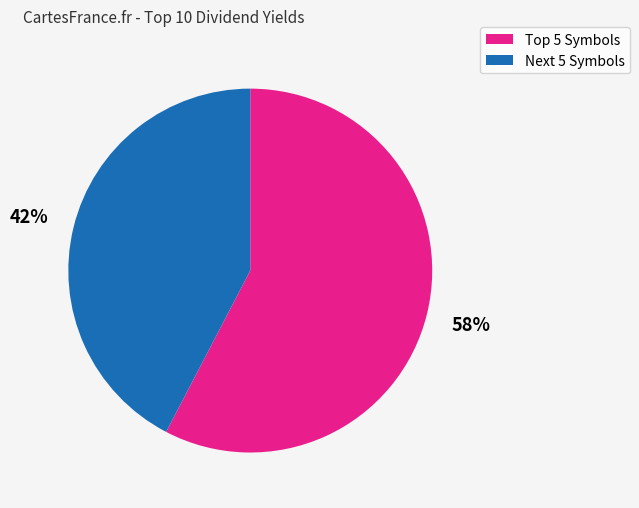

Does any single category account for the majority?

Yes